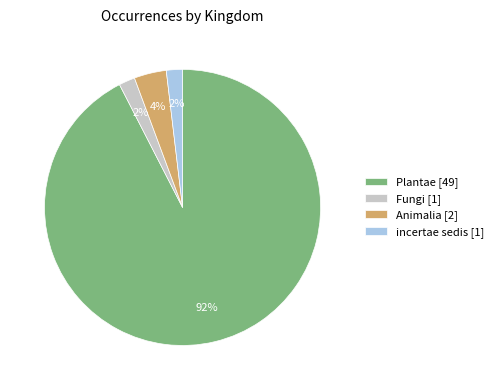

To the nearest percent, what percentage of the pie is Animalia [2]?

4%